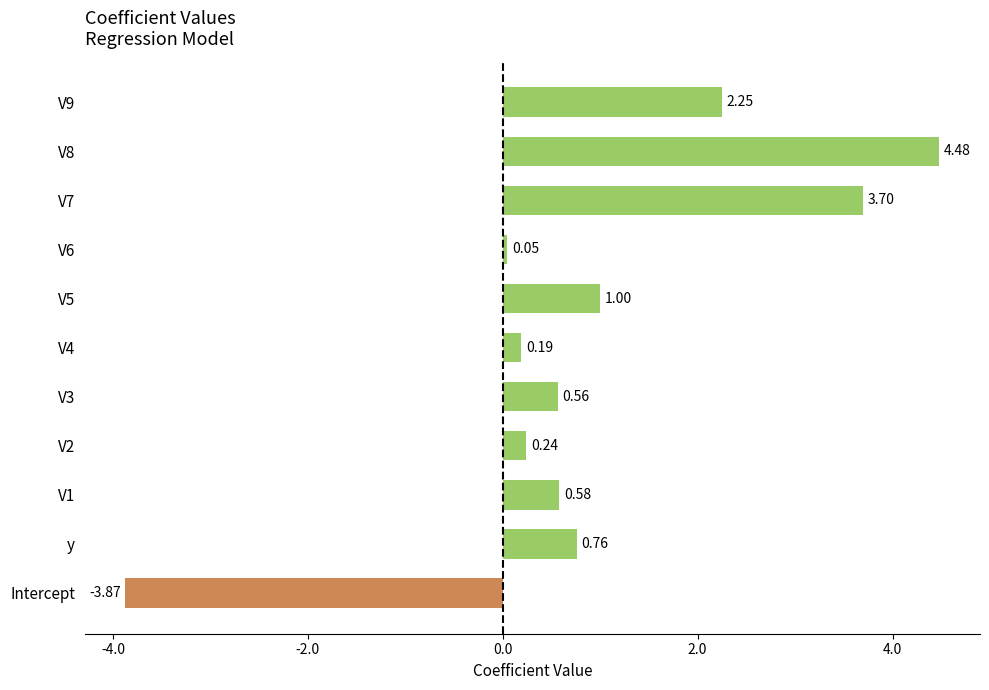

Which category has the lowest value across all series?

Intercept